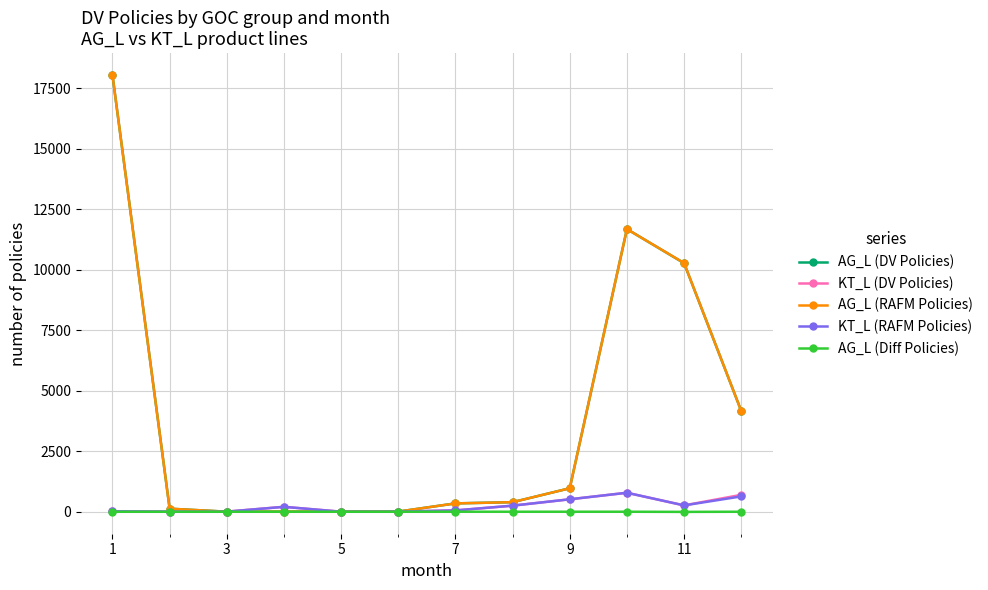

At how many categories does at least one series exceed 6065?

3